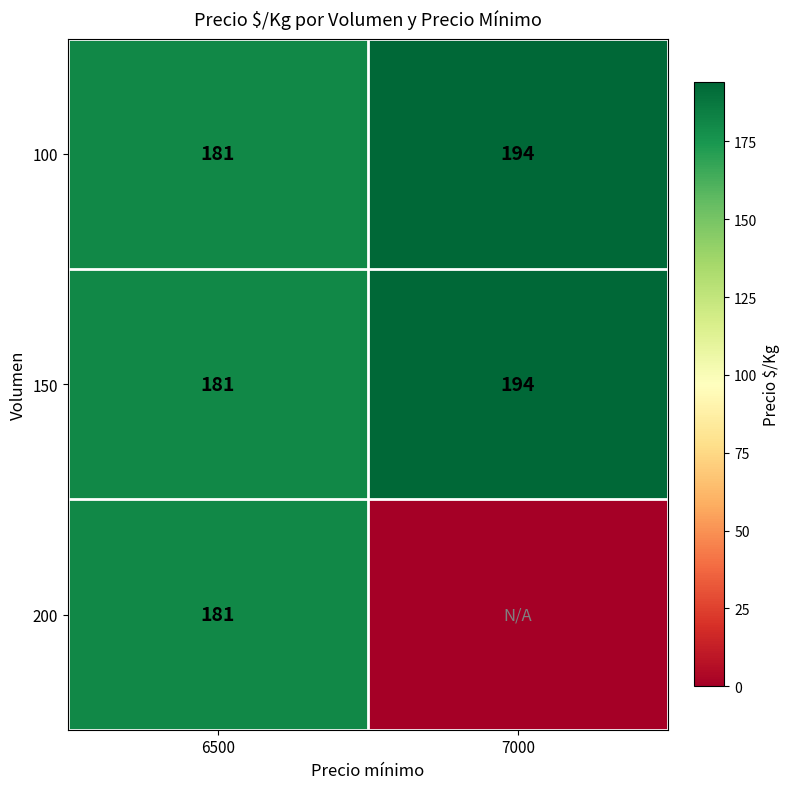

What is the average value of the 150 series?

188